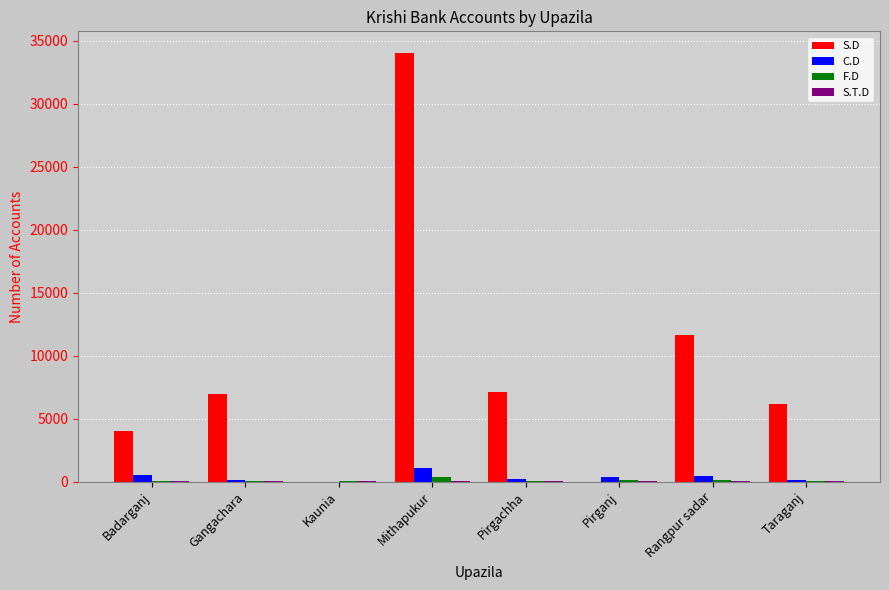

Is the value of C.D at Pirganj greater than the value of S.D at Mithapukur?

No